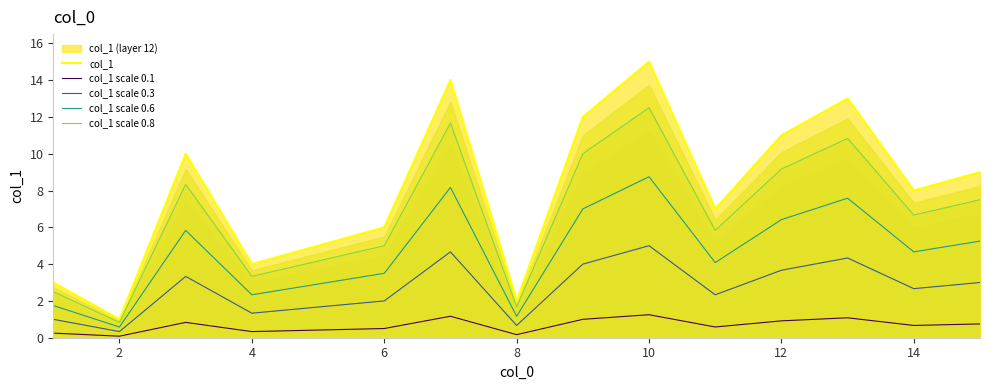

Is it true that col_1 scale 0.3 equals 3.7 at 12?

True